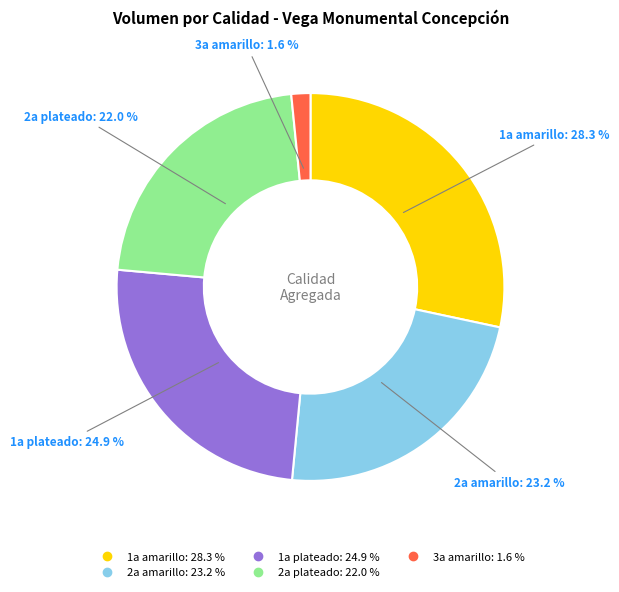

What is the smallest slice in the pie chart?

3a amarillo